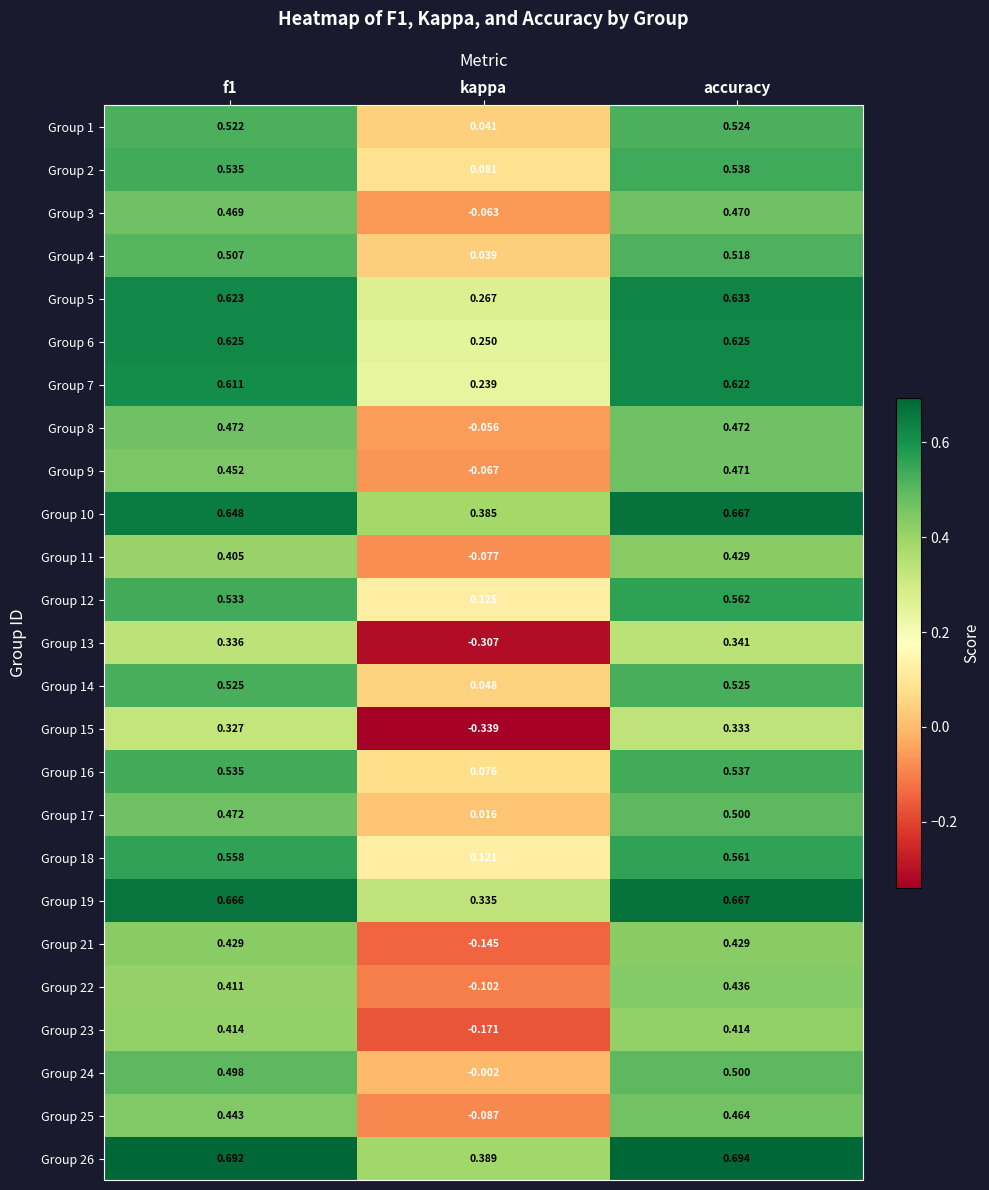

At which label is Group 23 closest to 0?

kappa